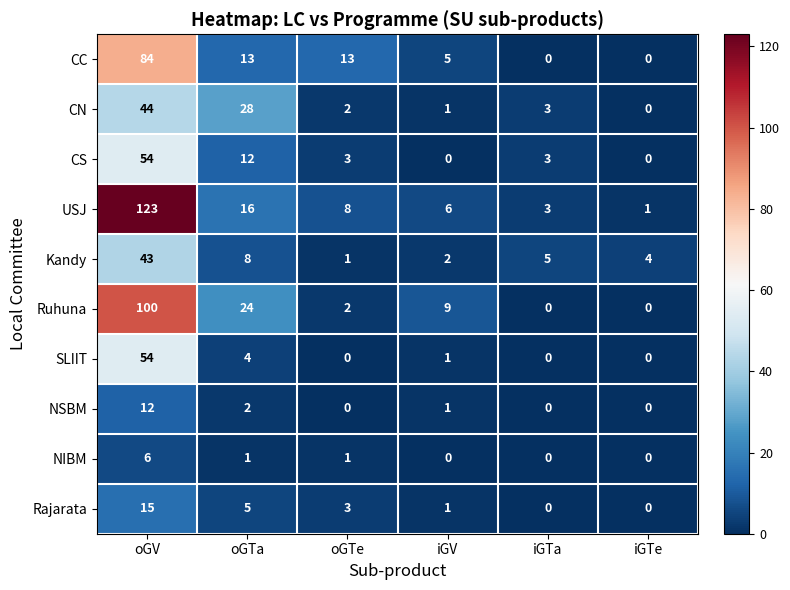

What is the highest value of the NIBM series?

6